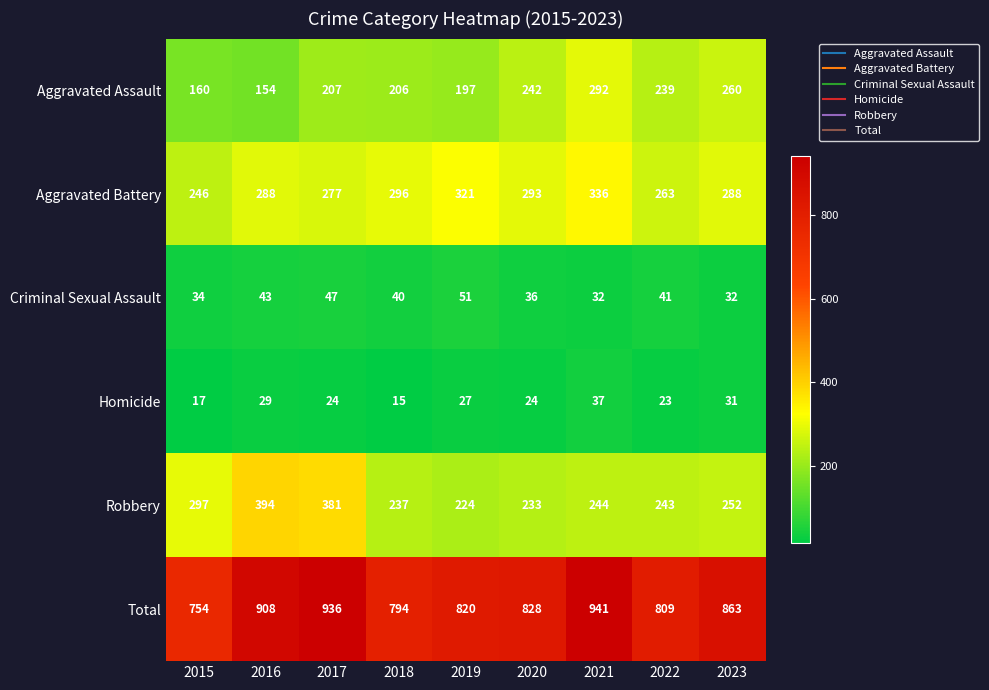

What is the approximate value of Criminal Sexual Assault at 2023?

32